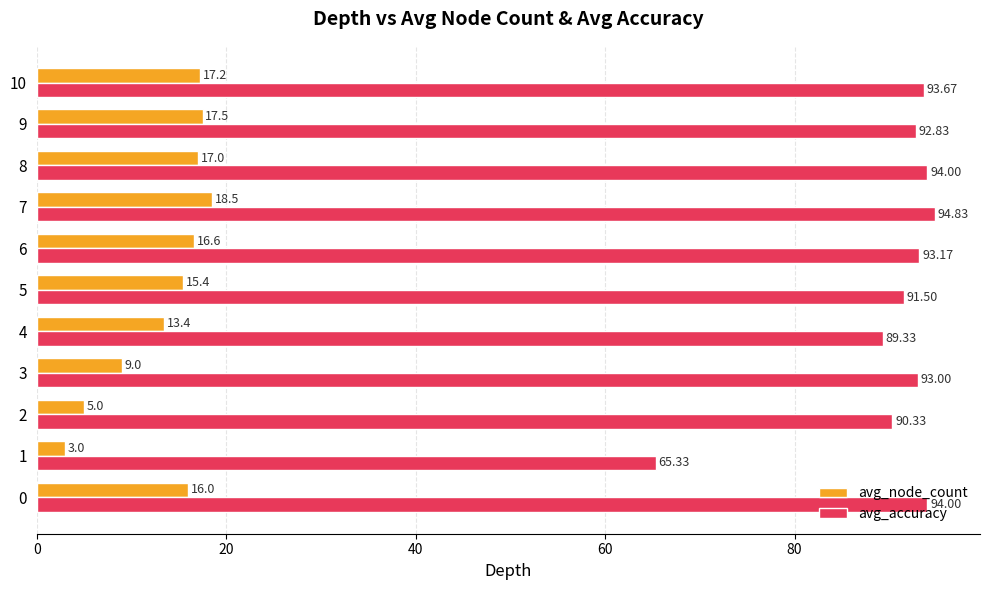

What is the difference between the second highest and second lowest values in the avg_node_count series?

12.5